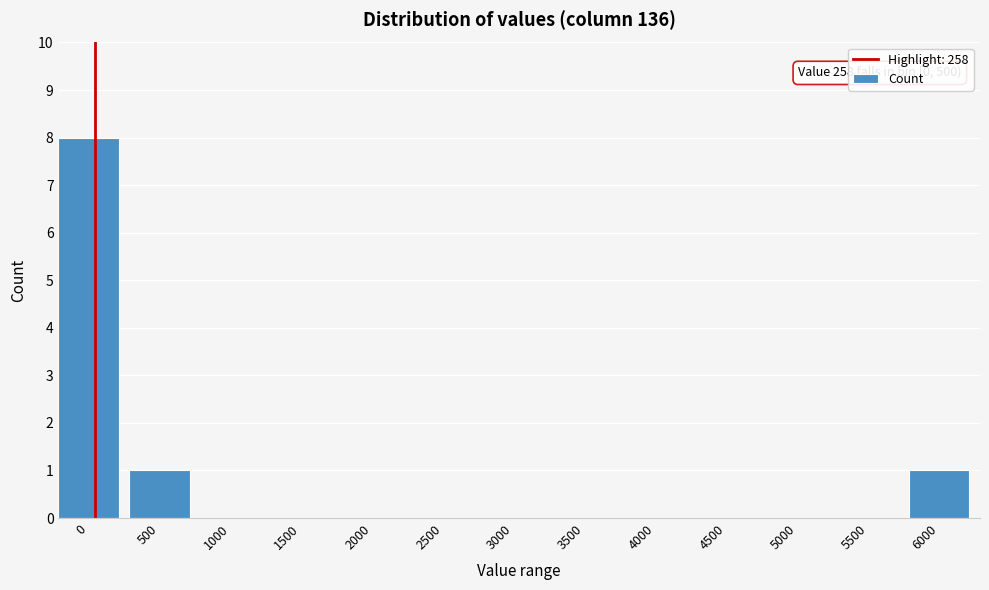

Reading left to right, what are all the values shown in this chart?

0=8	500=1	1000=0	1500=0	2000=0	2500=0	3000=0	3500=0	4000=0	4500=0	5000=0	5500=0	6000=1